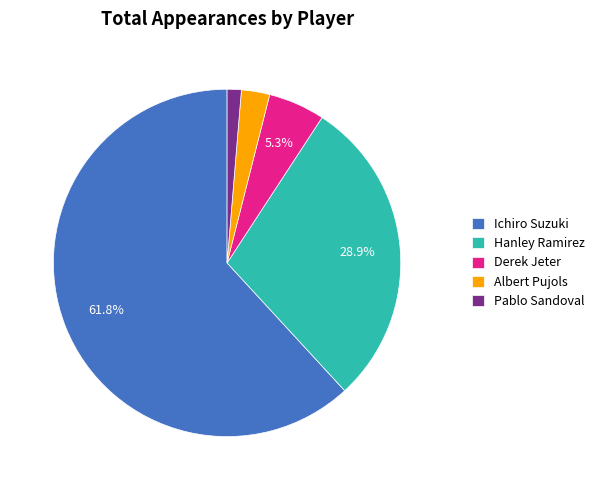

Which slice is the largest?

Ichiro Suzuki